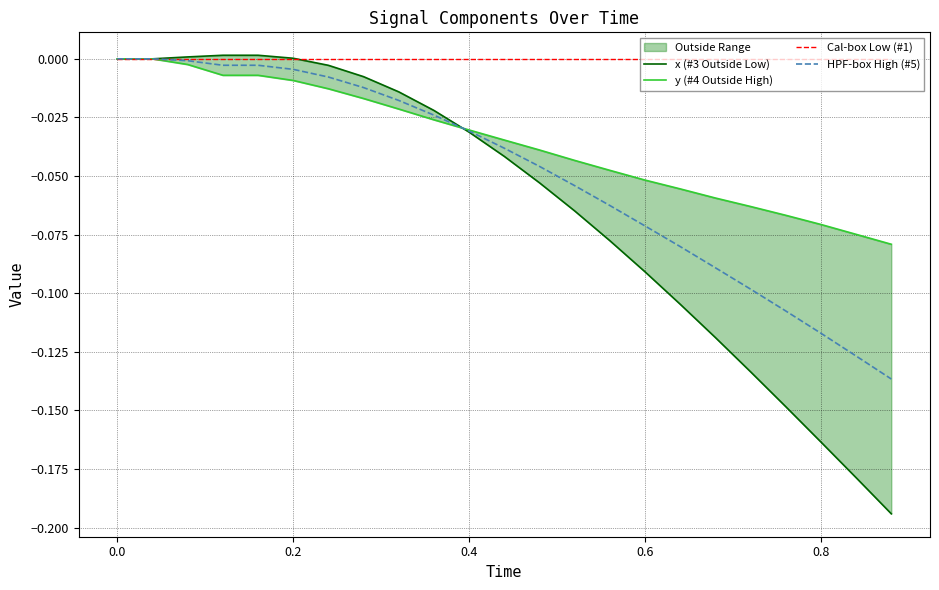

Which series has the largest total across all categories?

Cal-box Low (#1)